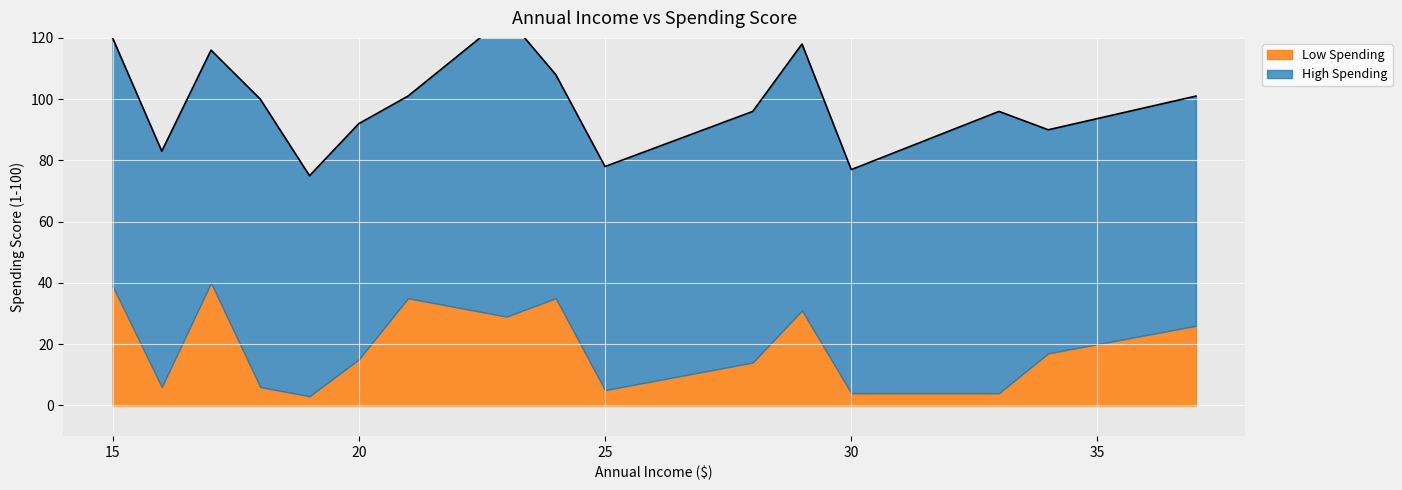

The value of High Spending at 23 is 98. True or false?

True